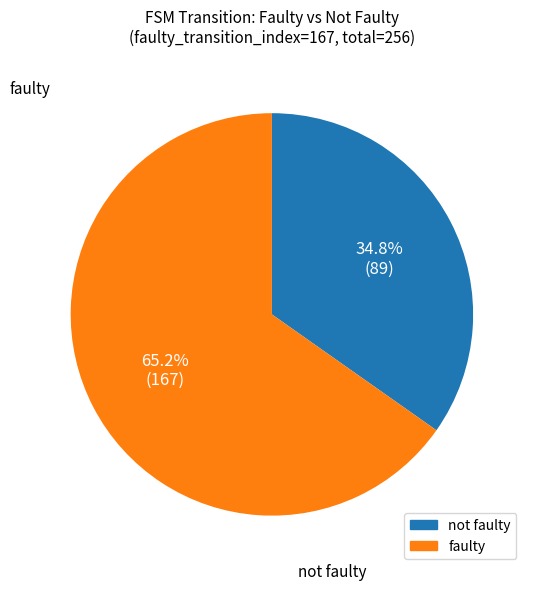

Does any single category account for the majority?

Yes